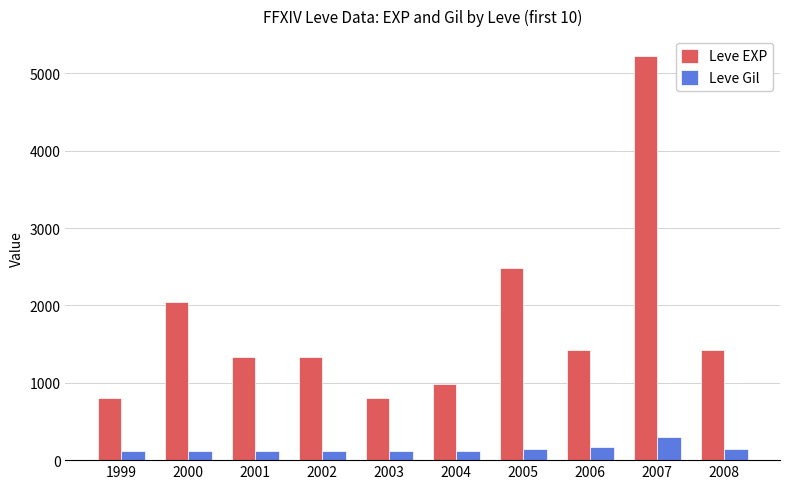

Is the value of Leve EXP at 2000 greater than the value of Leve Gil at 2000?

Yes